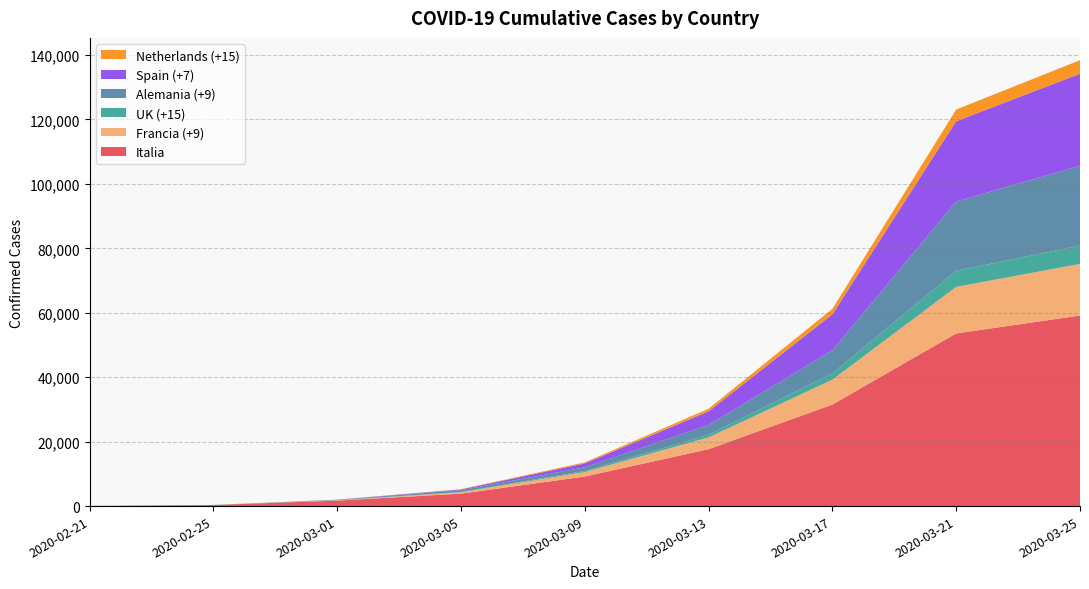

Reading right to left, transcribe all the data shown in this chart.

Italia: 0	0	59138	53578	31506	17660	9172	3858	1694	322	20
Francia (+9): 0	0	16018	14459	7730	3661	1412	423	100	12	12
UK (+15): 0	0	5683	5018	1950	797	321	114	35	13	9
Alemania (+9): 0	0	24774	21463	7156	3062	1139	534	130	17	16
Spain (+7): 0	0	28572	24926	11178	4231	1204	237	32	3	2
Netherlands (+15): 0	0	4204	3631	1705	804	321	82	10	0	0